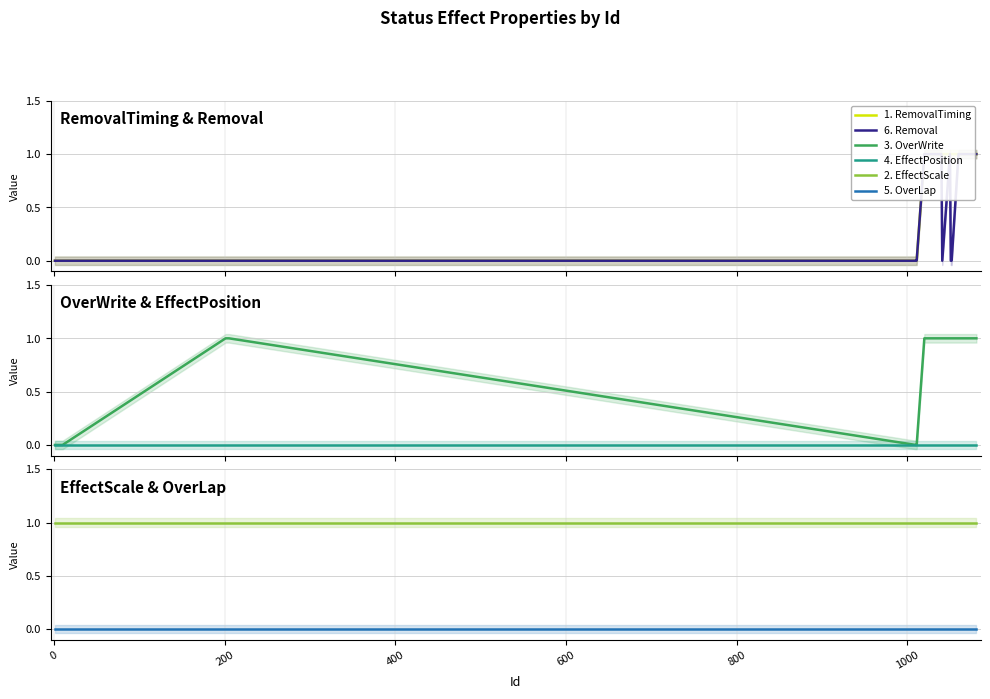

The value of OverWrite at 8 is 0. True or false?

False